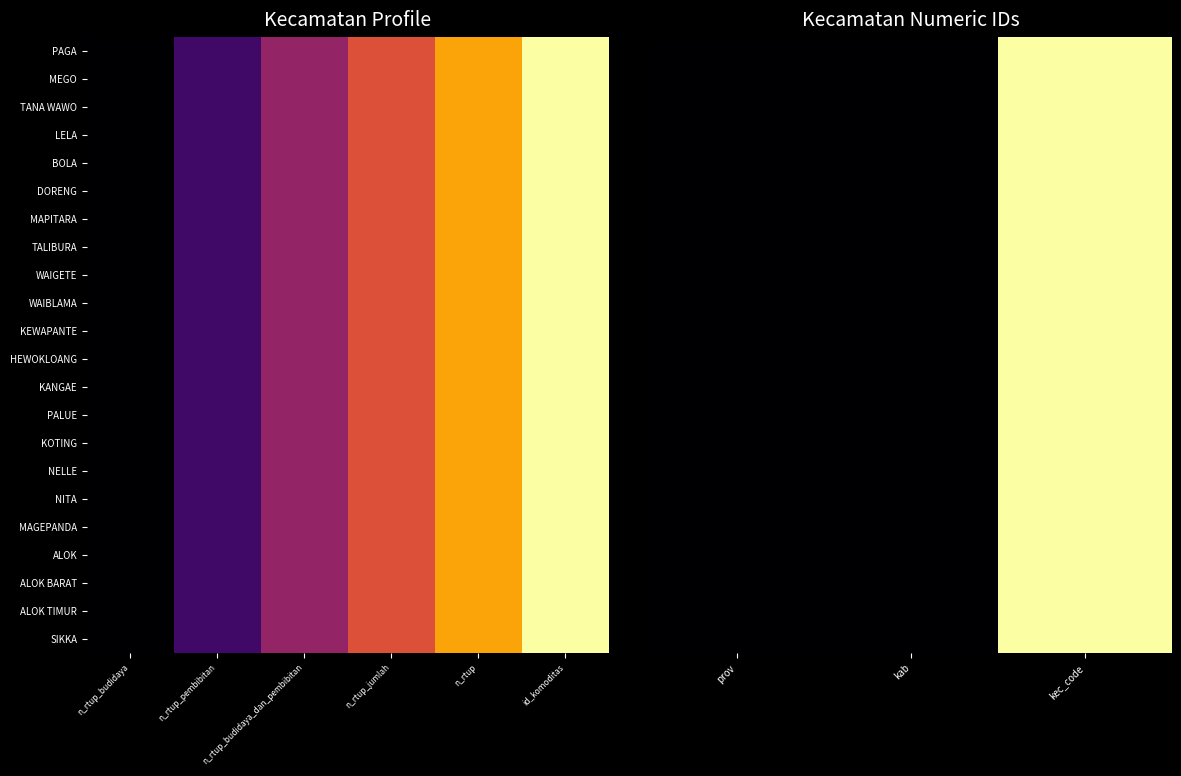

The MAGEPANDA series shows 1.5 at kec_code. True or false?

False